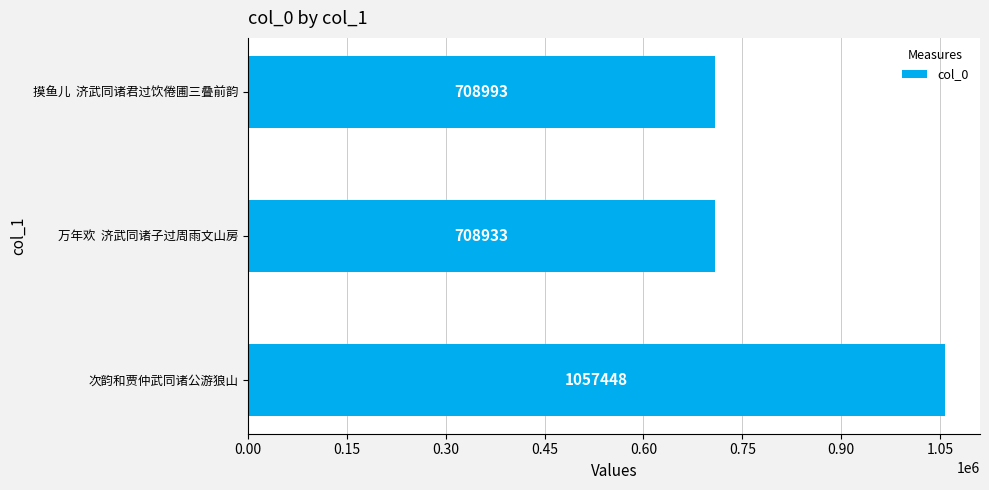

At which label is the value closest to 883190?

摸鱼儿  济武同诸君过饮倦圃三叠前韵